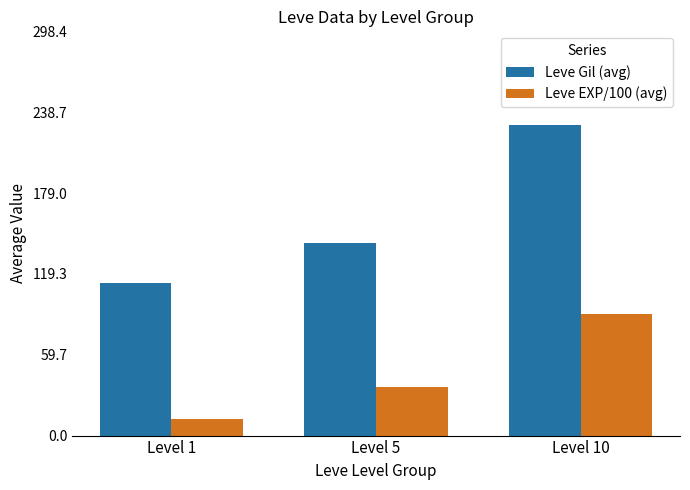

True or false: Leve EXP/100 (avg) has a value of 12.1 at Level 1.

True